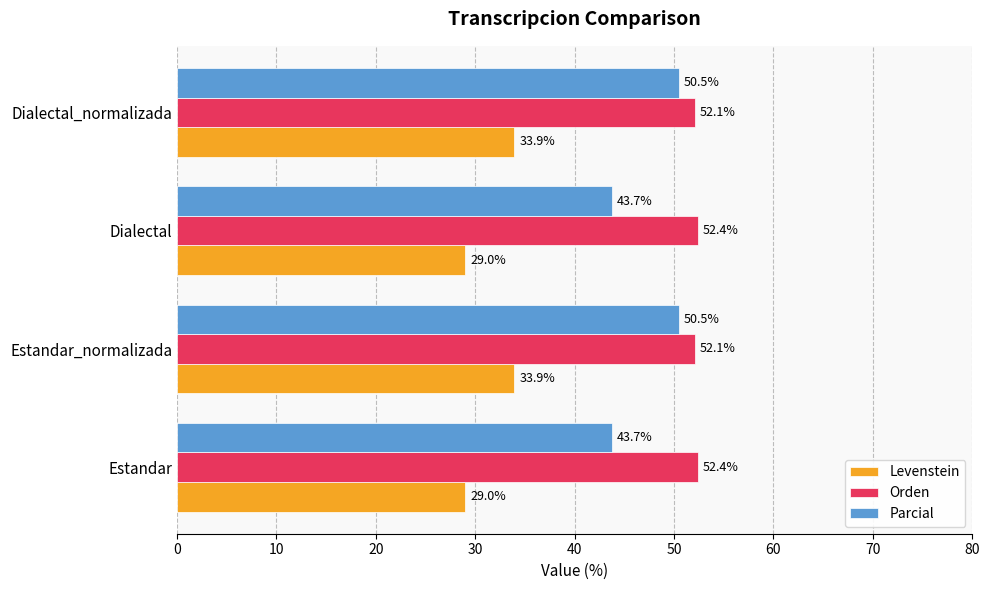

How many Orden values are between 52 and 53?

4